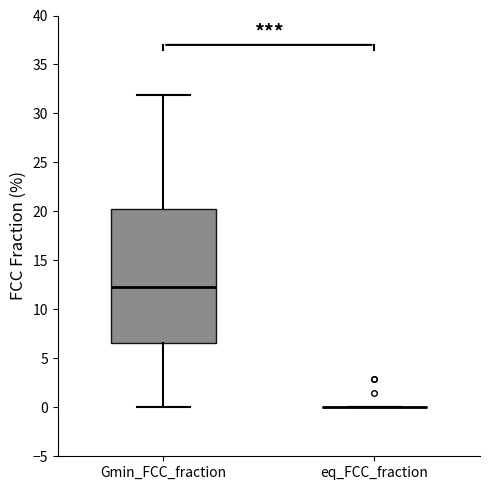

Where is the upper edge of the box for Gmin_FCC_fraction on the y-axis? The values are not printed on the chart, so give them approximately, as read against the axis.

20.5